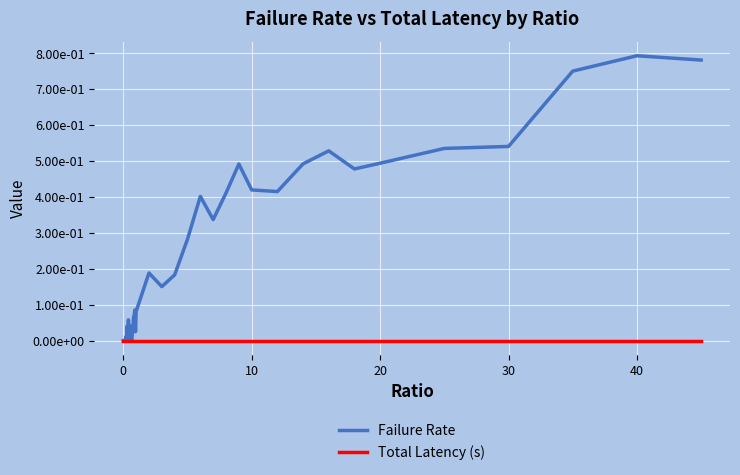

Does the chart have visible grid lines?

Yes